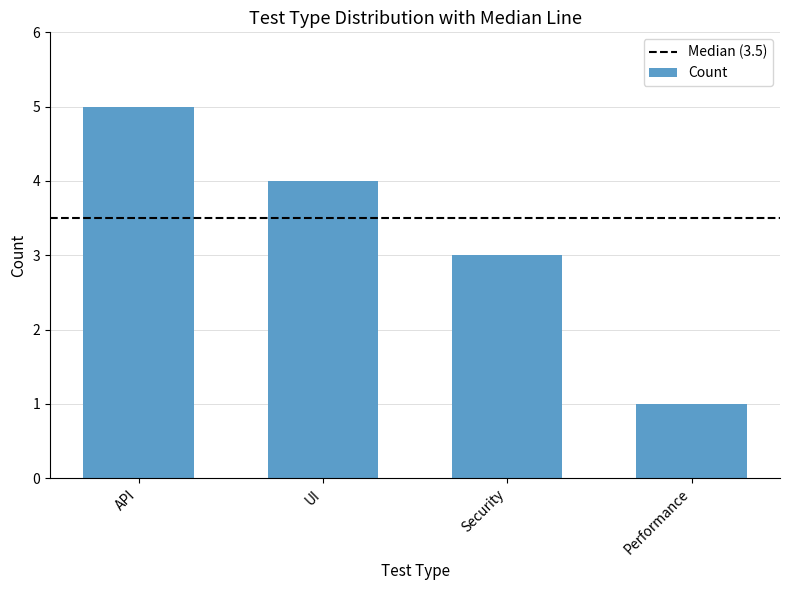

The chart shows a value of 5 at Security. True or false?

False